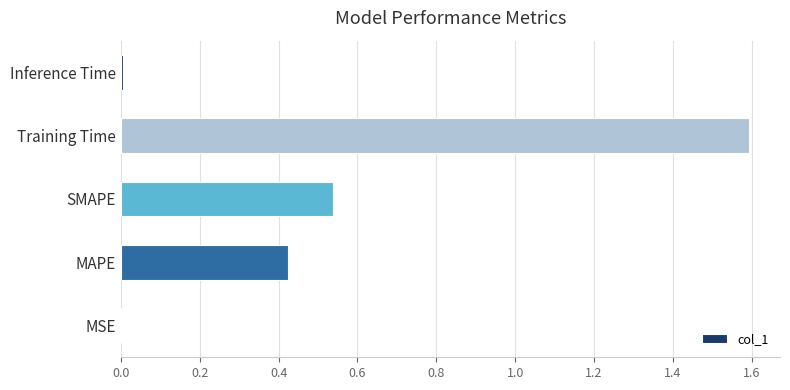

The value at MSE is 0.0. True or false?

True